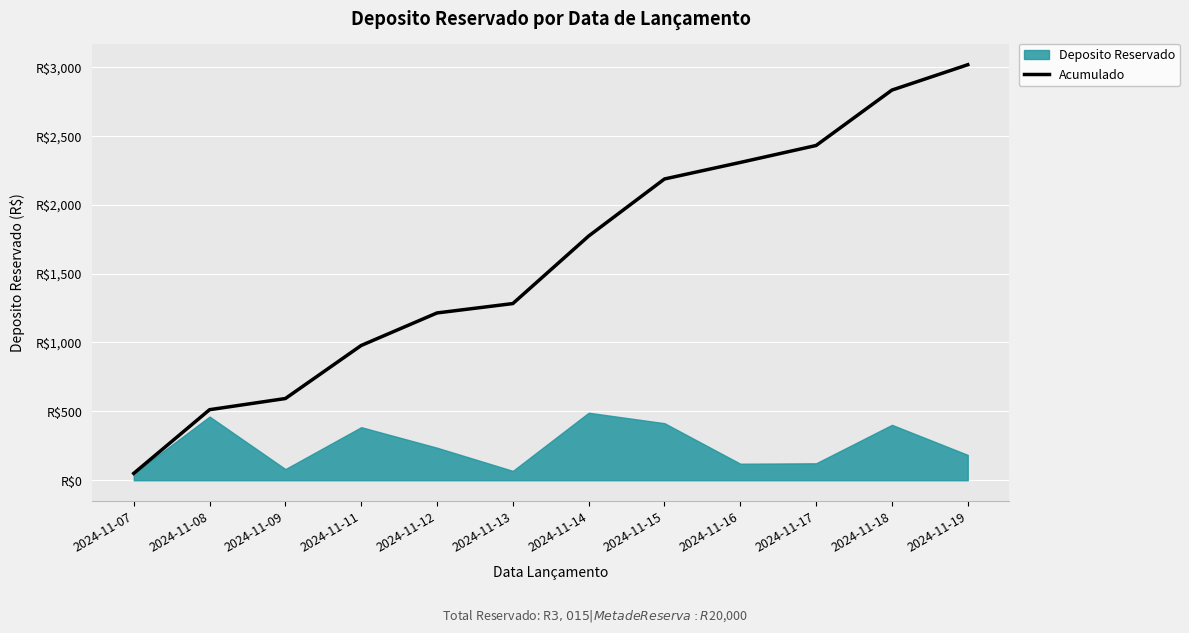

Reading left to right, transcribe all the data shown in this chart.

50	512	593	978	1214	1282	1772	2186	2306	2429	2831	3015